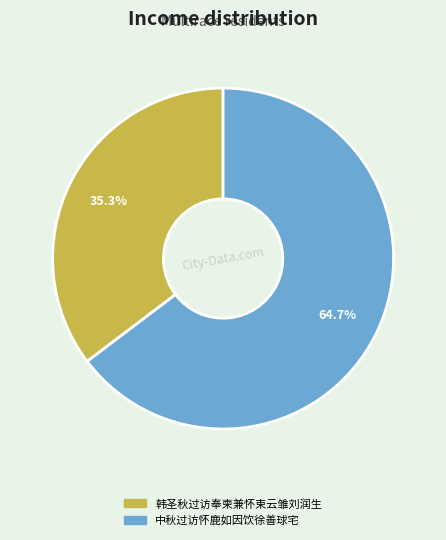

To the nearest percent, what portion does 韩圣秋过访奉柬兼怀束云雏刘润生 represent?

35%